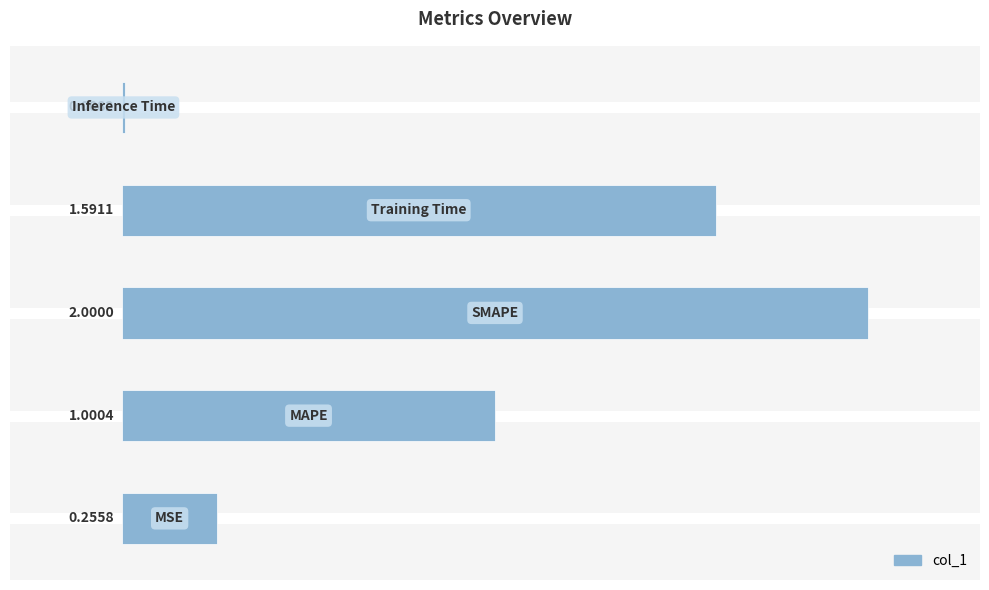

What is the difference between the maximum and minimum values?

2.0